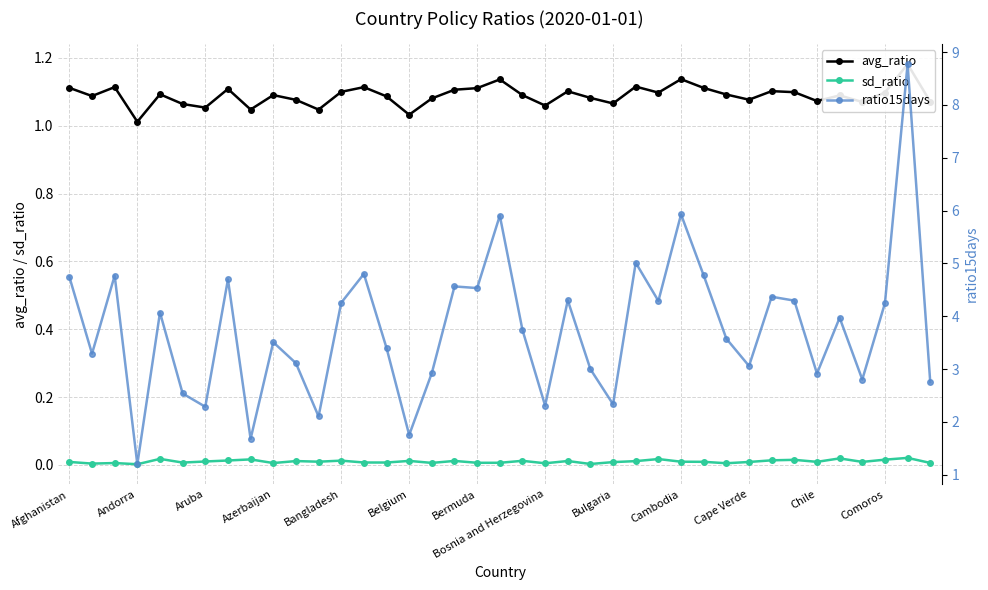

What are all the series names shown in the legend?

avg_ratio, sd_ratio, ratio15days